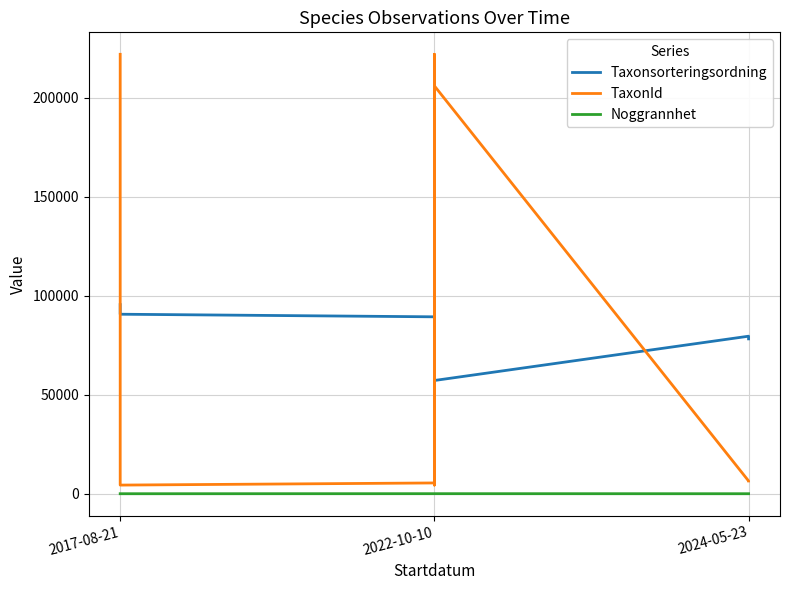

Which series has the widest spread of values?

TaxonId